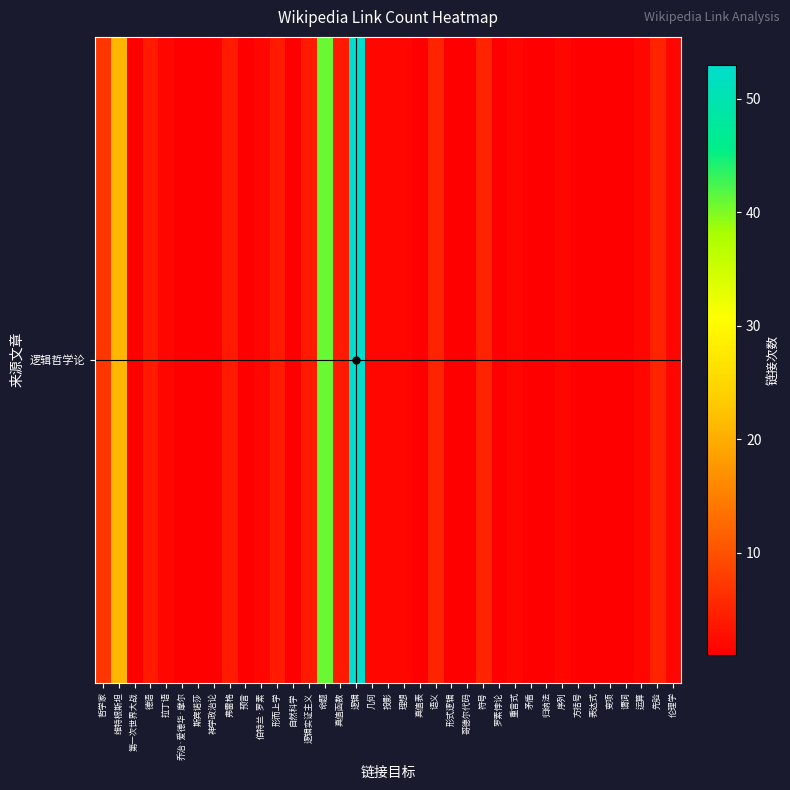

How many series are shown in this chart?

1